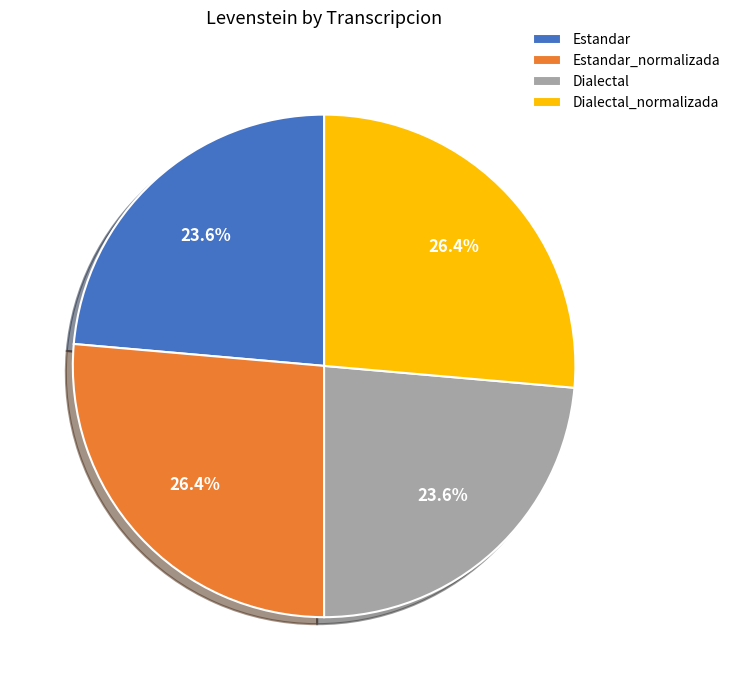

To the nearest percent, what is the difference between the largest and smallest slice percentages?

3%